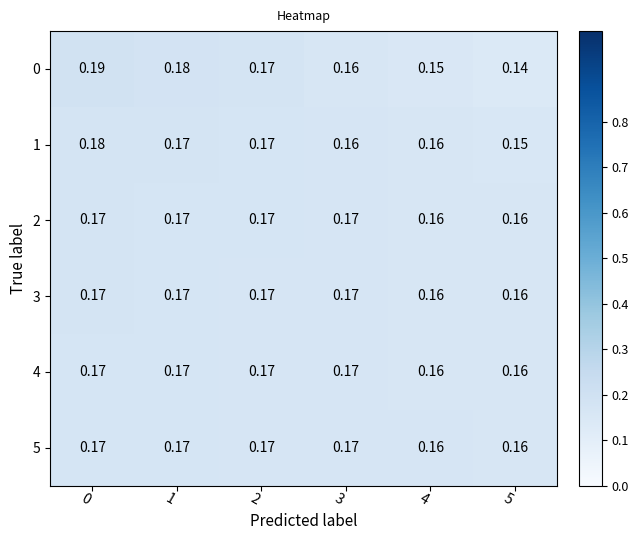

Is the value of 3 at 5 greater than the value of 5 at 2?

No